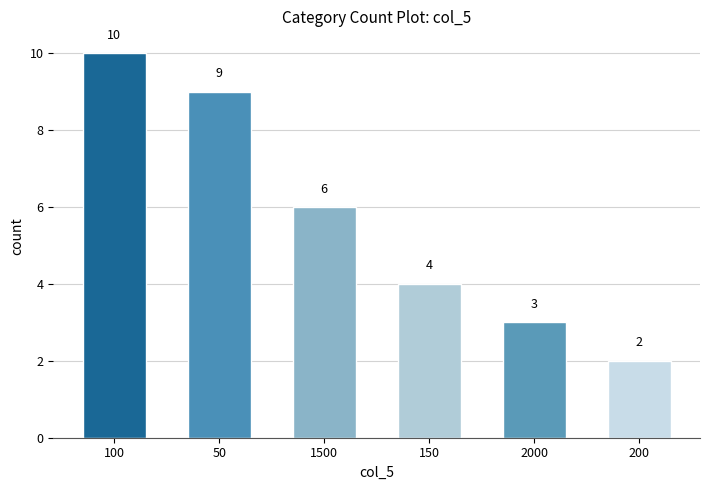

How many data points are less than 6?

3